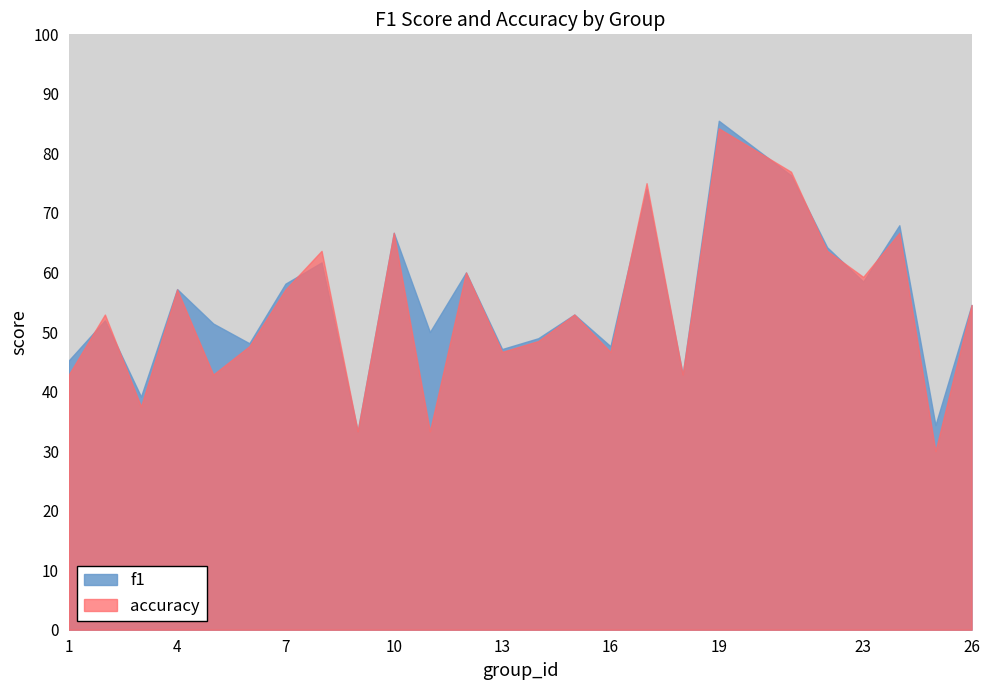

Reading left to right, transcribe all the data shown in this chart.

f1: 0.5	0.5	0.4	0.6	0.5	0.5	0.6	0.6	0.3	0.7	0.5	0.6	0.5	0.5	0.5	0.5	0.7	0.4	0.9	0.8	0.6	0.6	0.7	0.3	0.5
accuracy: 0.4	0.5	0.4	0.6	0.4	0.5	0.6	0.6	0.3	0.7	0.3	0.6	0.5	0.5	0.5	0.5	0.8	0.4	0.8	0.8	0.6	0.6	0.7	0.3	0.5